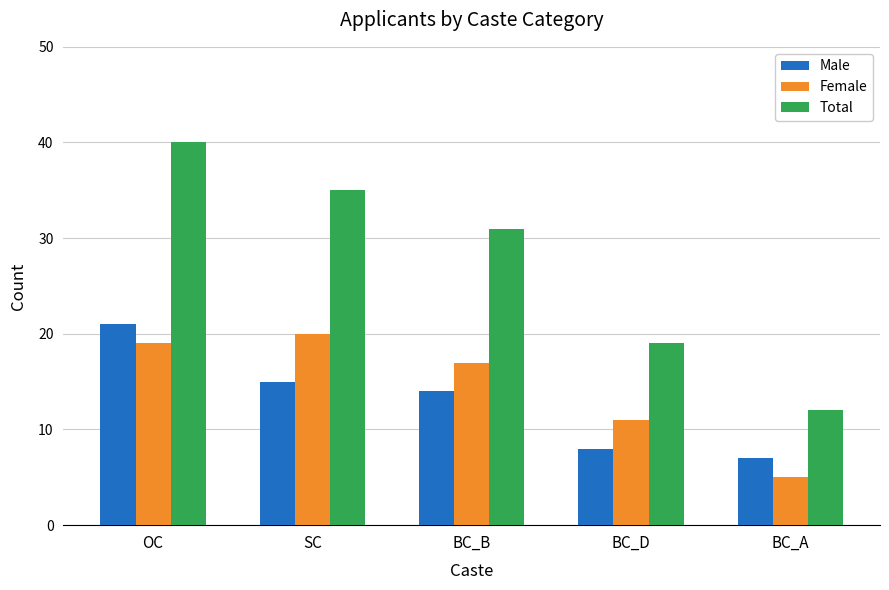

What is the greatest value displayed?

40